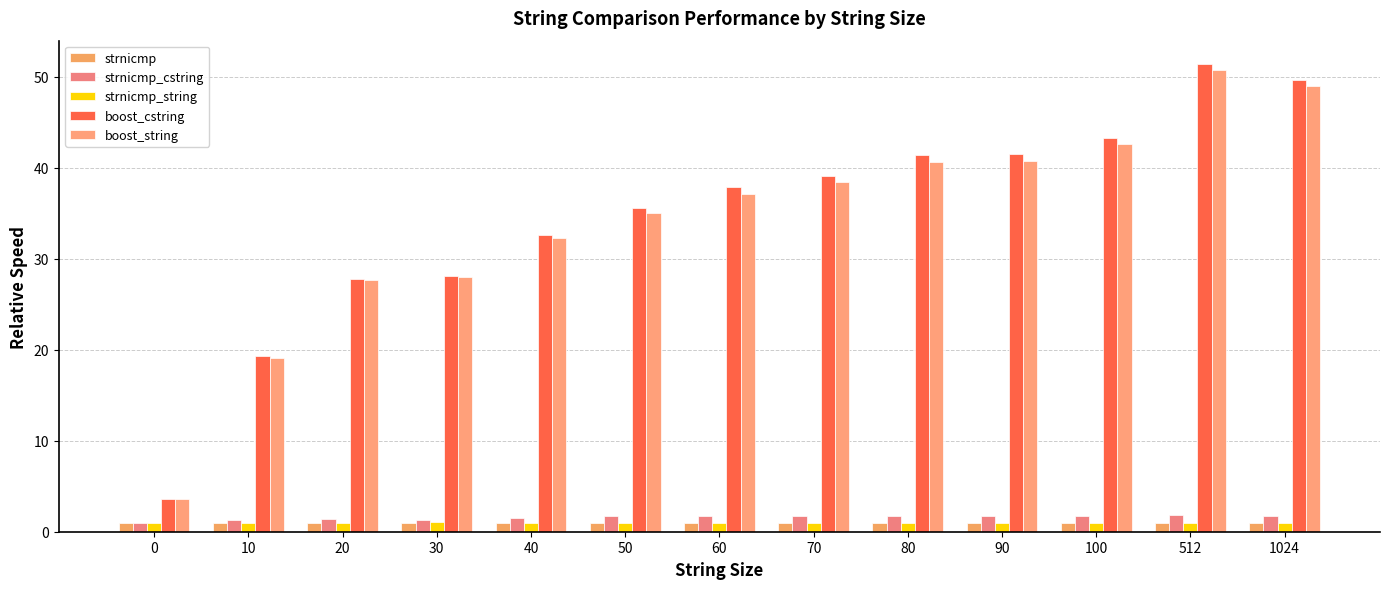

Reading left to right, transcribe all the data shown in this chart.

strnicmp: 1.0	1.0	1.0	1.0	1.0	1.0	1.0	1.0	1.0	1.0	1.0	1.0	1.0
strnicmp_cstring: 1.0	1.3	1.3	1.3	1.5	1.8	1.7	1.7	1.7	1.7	1.8	1.8	1.7
strnicmp_string: 1.0	1.0	1.0	1.0	1.0	1.0	1.0	1.0	1.0	1.0	1.0	1.0	1.0
boost_cstring: 3.6	19.3	27.7	28.1	32.6	35.6	37.9	39.1	41.4	41.5	43.2	51.4	49.7
boost_string: 3.6	19.1	27.7	28.0	32.2	35.0	37.1	38.5	40.6	40.7	42.6	50.7	49.0